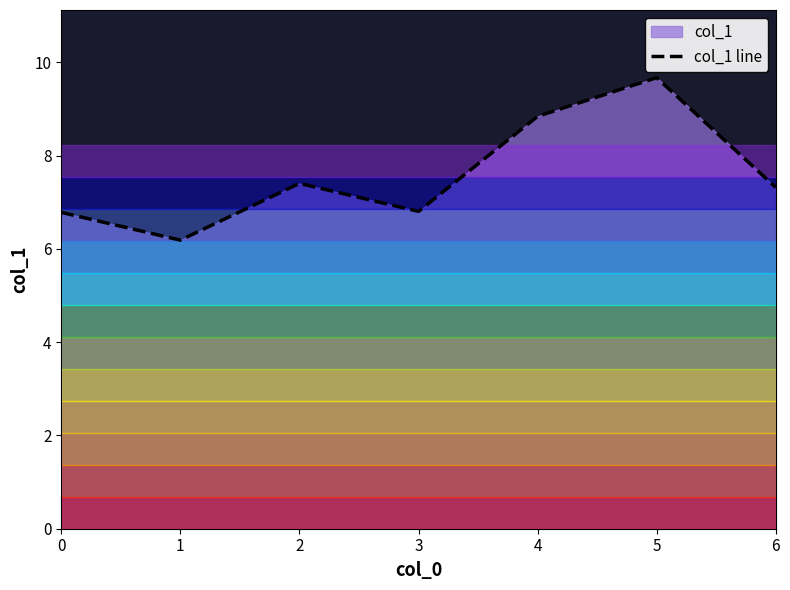

What is the difference between the values at 6 and 5?

2.4